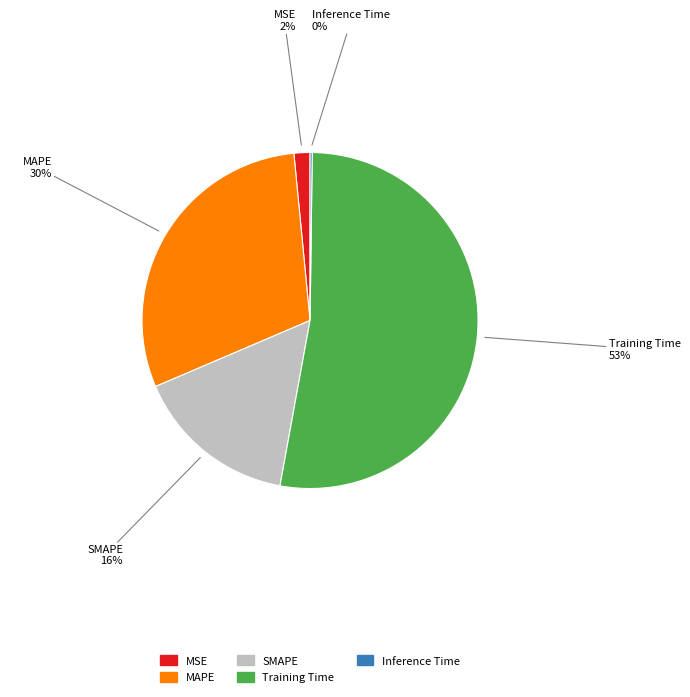

To the nearest percent, what is the average slice percentage?

20%